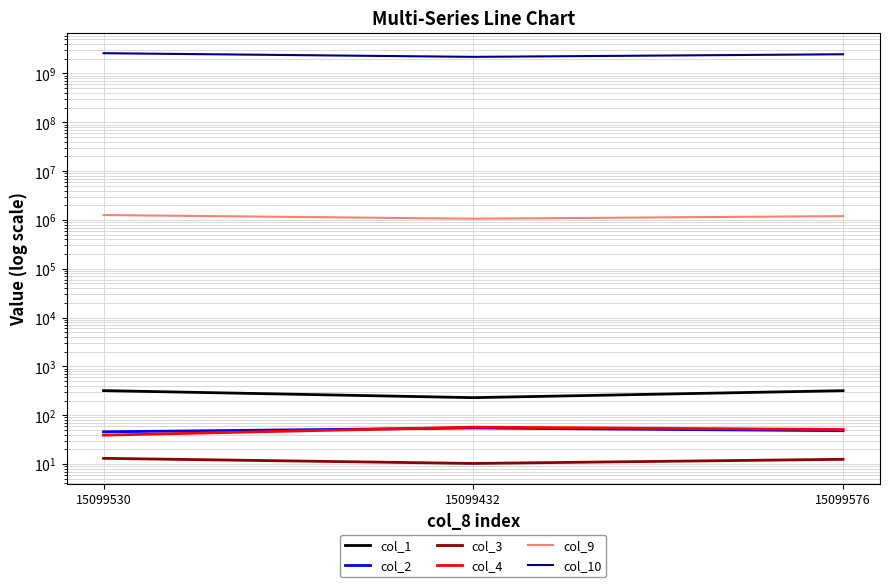

Which series has the widest spread of values?

col_10